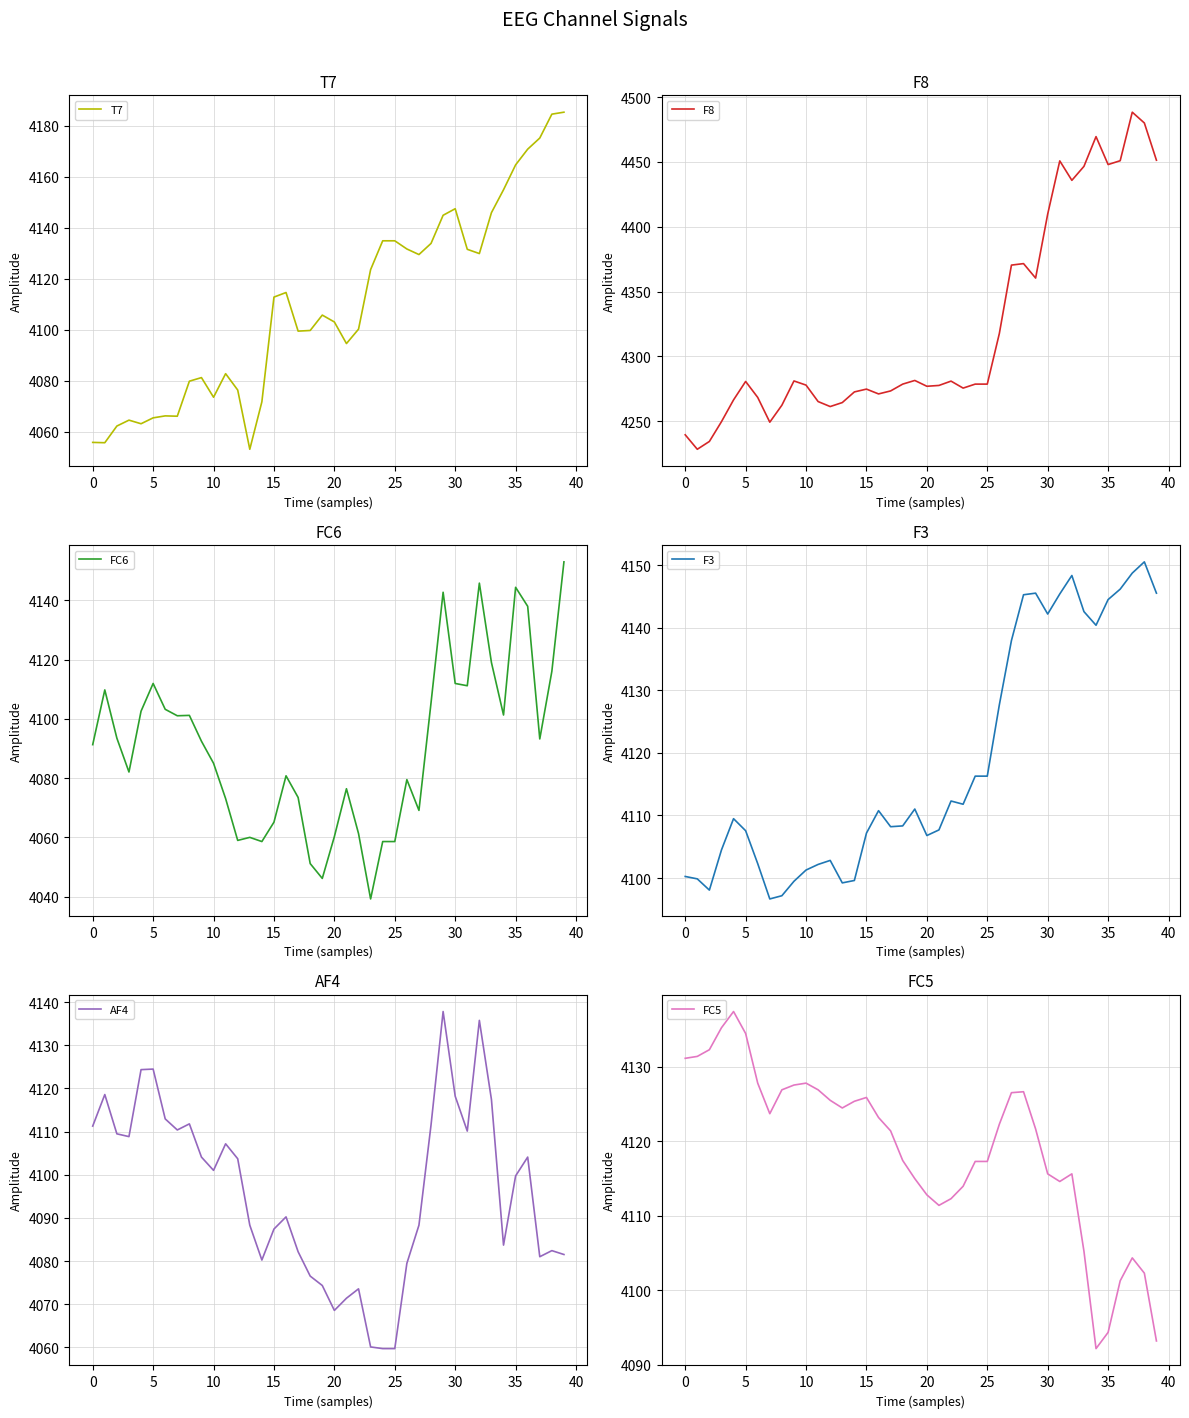

What is the sum of the T7 values at 16 and 23?

8238.2